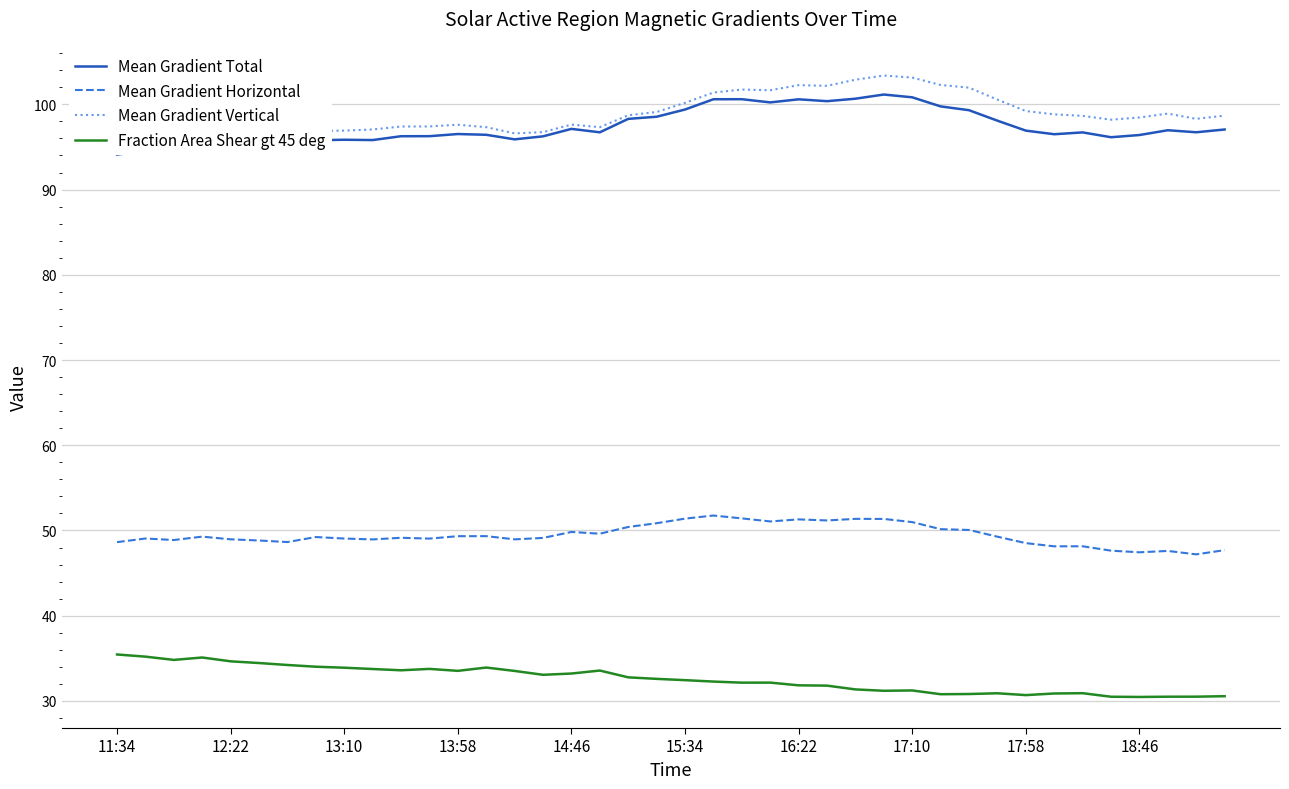

What is the minimum value shown in the chart?

30.5